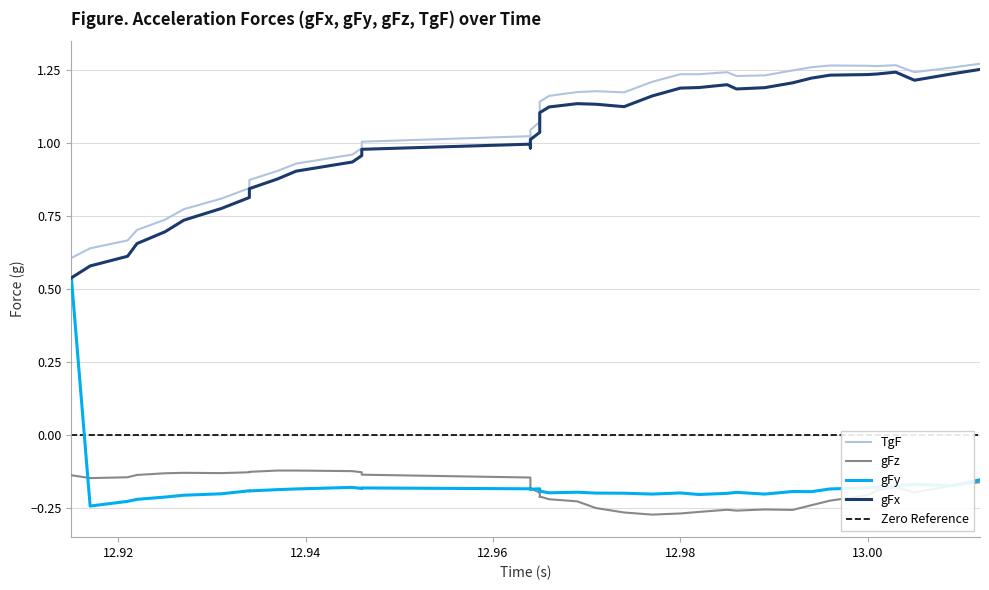

What is the smallest value displayed?

-0.3